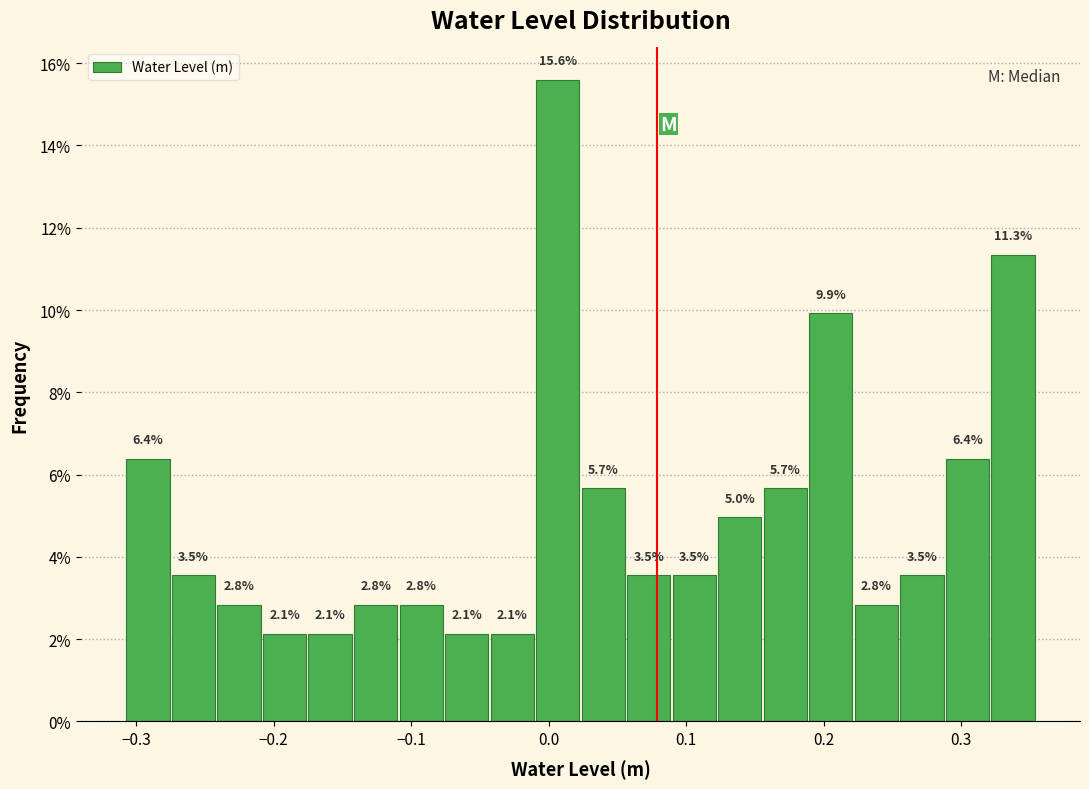

Read against the x-axis, roughly where is the centre of the tallest bar?

0.01